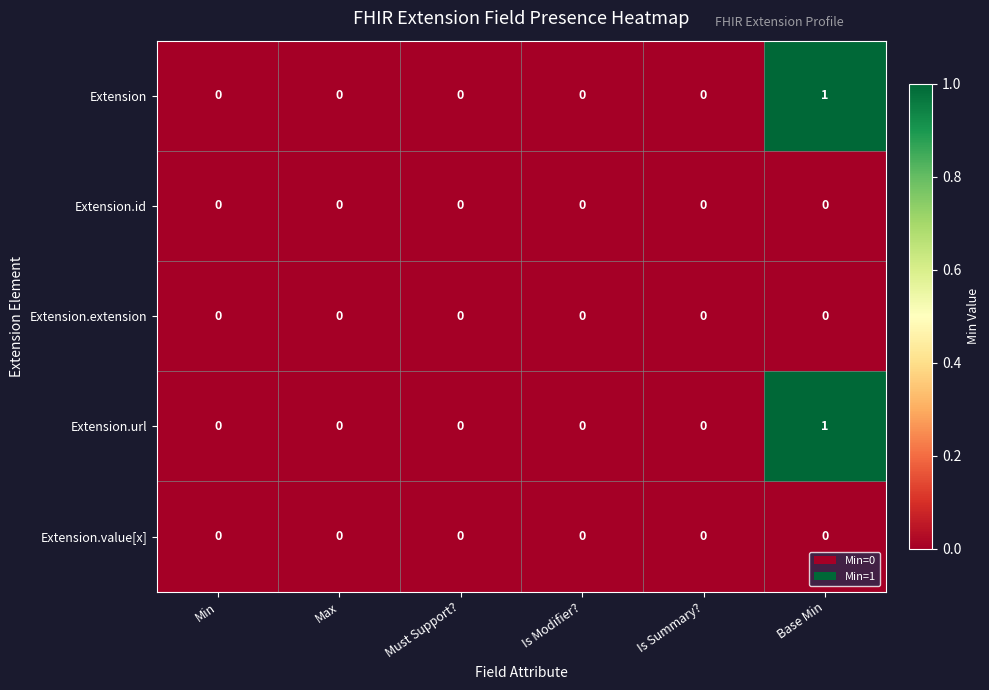

How many distinct data groups are displayed?

5